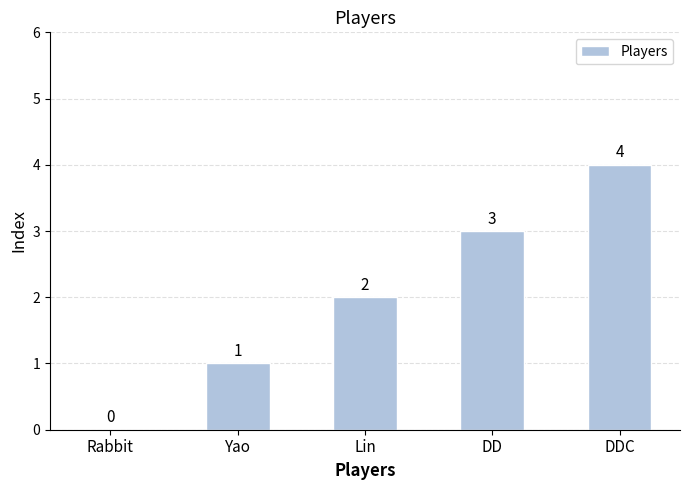

Reading left to right, what are all the values shown in this chart?

0	1	2	3	4